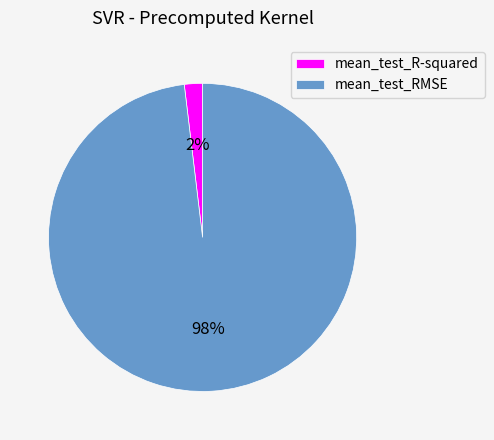

Does mean_test_R-squared account for over 50% of the chart?

No